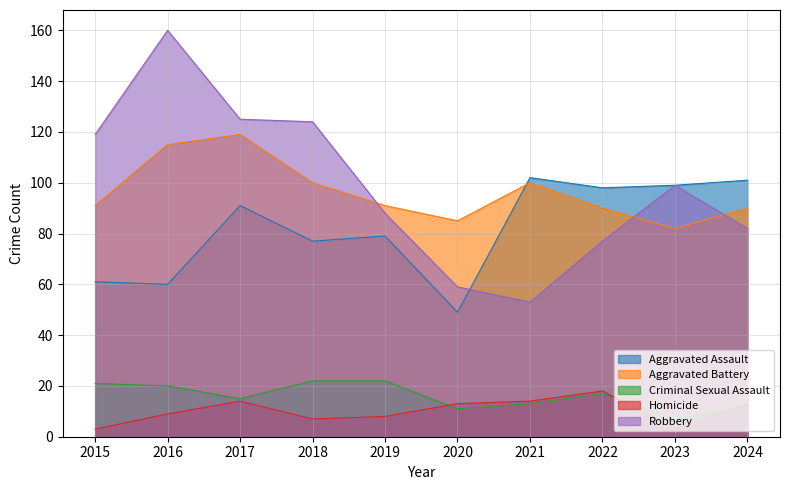

What is the greatest value displayed?

160